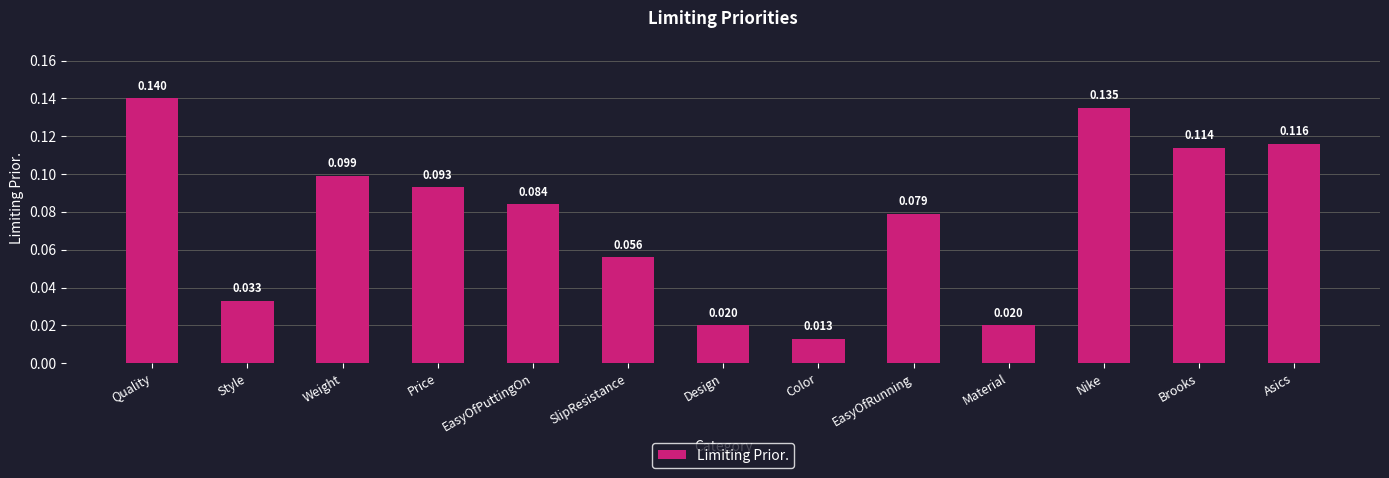

Which label corresponds to the largest value in the chart?

Quality